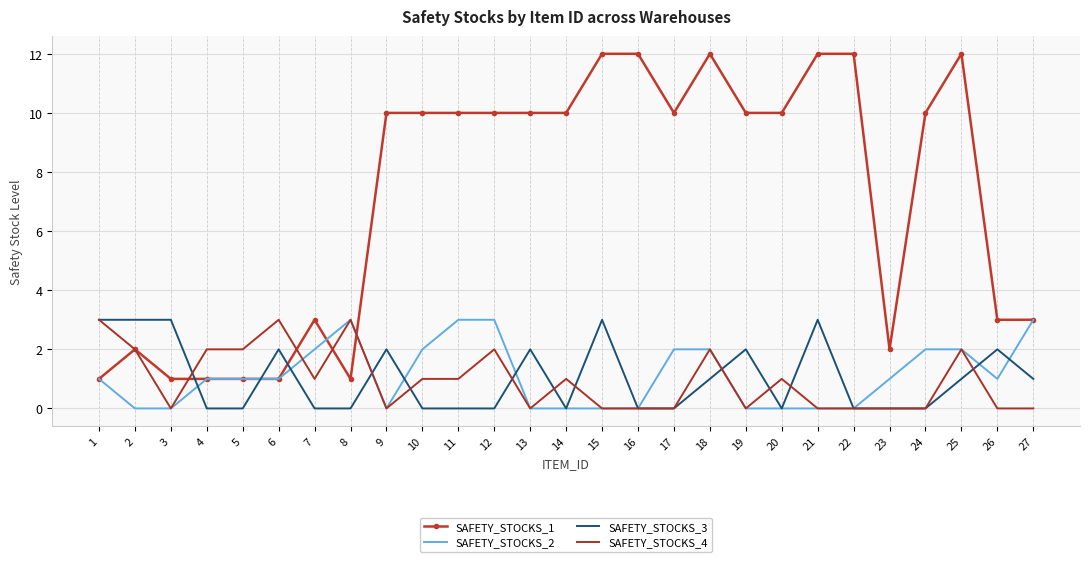

What is the maximum value shown in the chart?

12